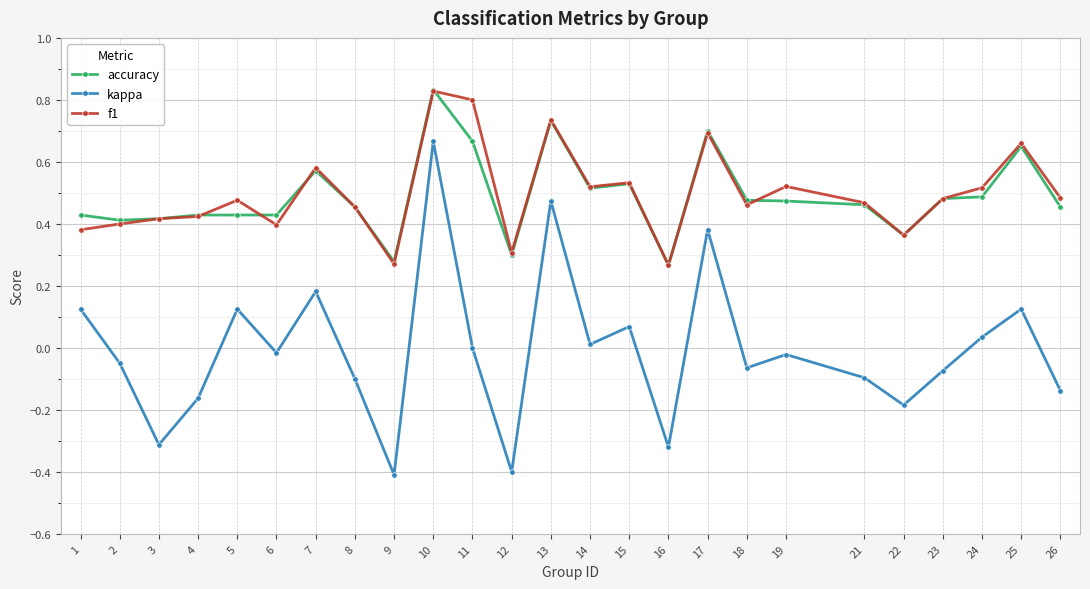

True or false: kappa and f1 intersect in this chart.

False